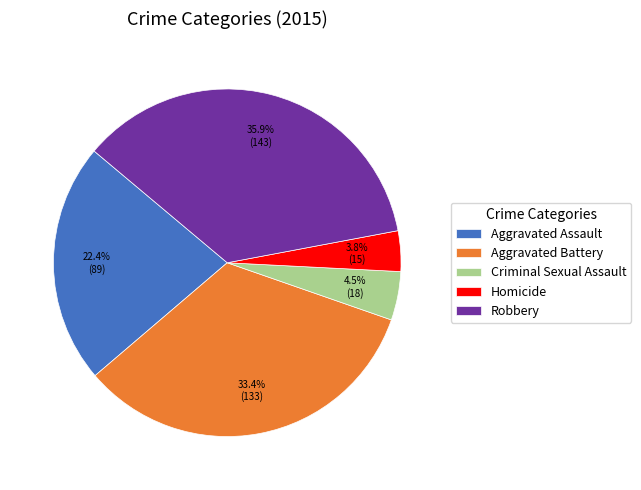

Count the number of slices in the pie.

5